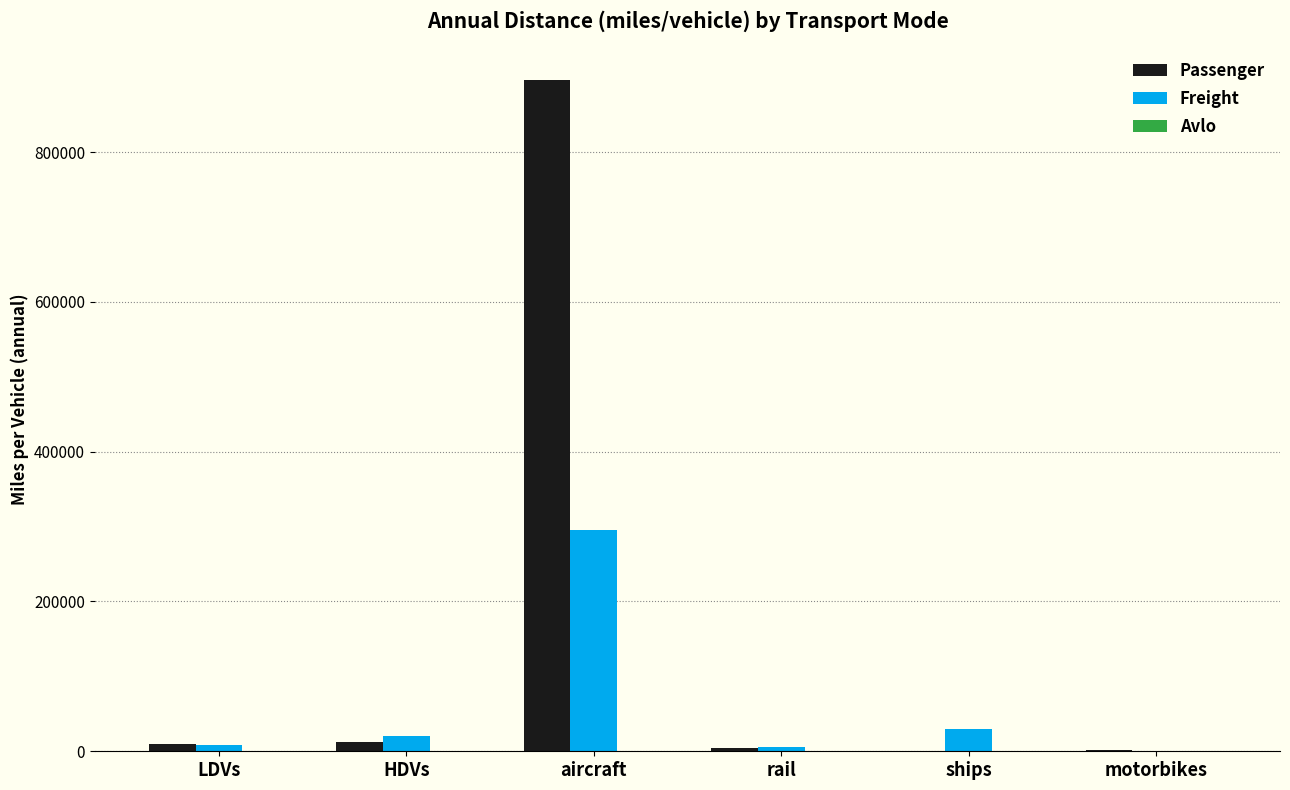

What is the greatest value displayed?

895600.8